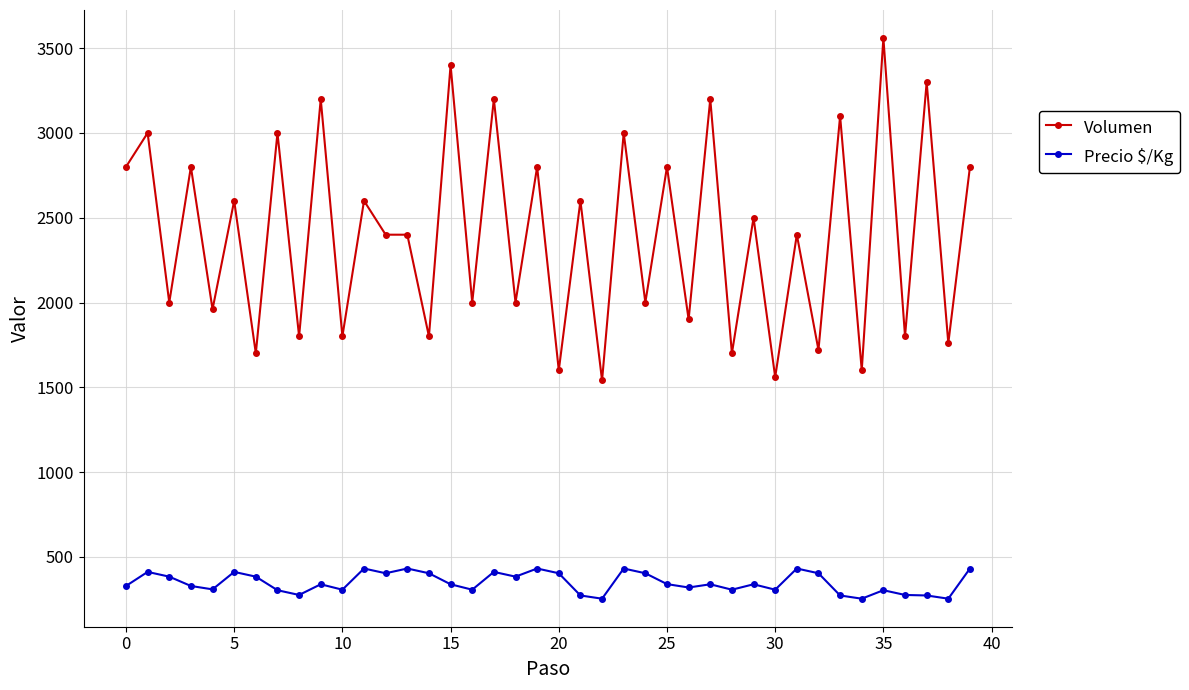

True or false: Volumen and Precio $/Kg cross at least once.

False